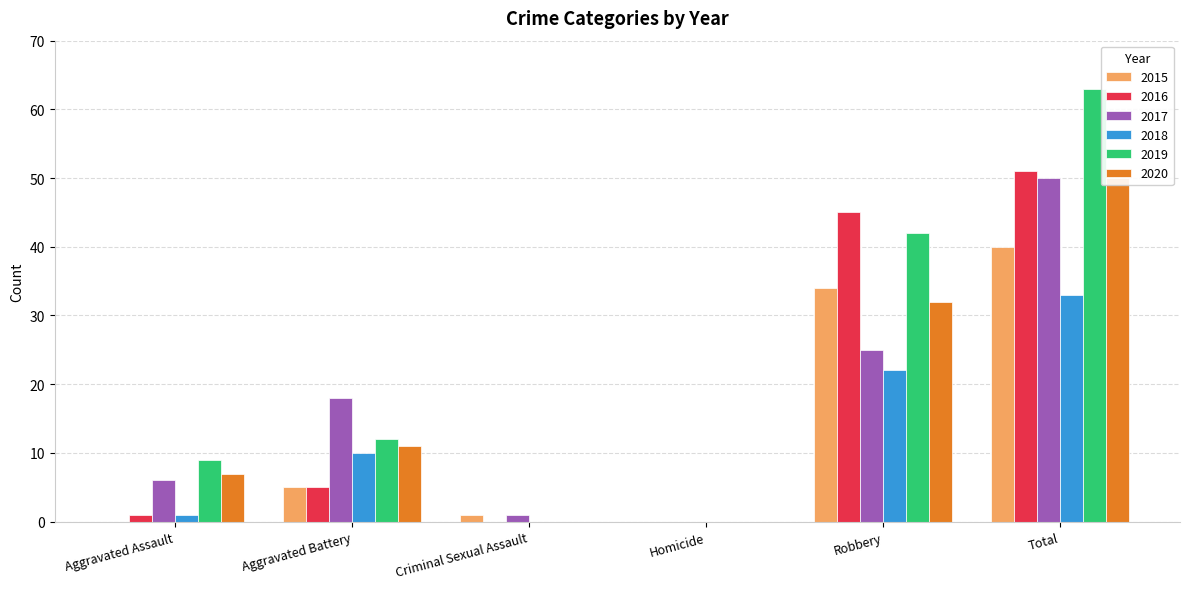

What is the difference between the highest and lowest values at Aggravated Assault?

9